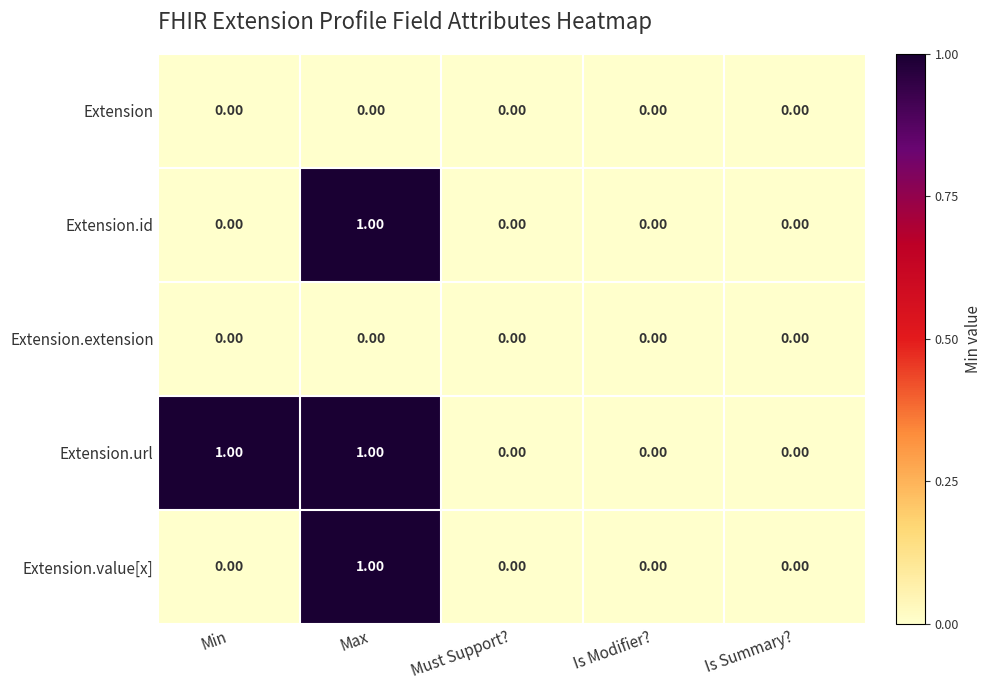

Which series changed the most between Min and Must Support??

Extension.url